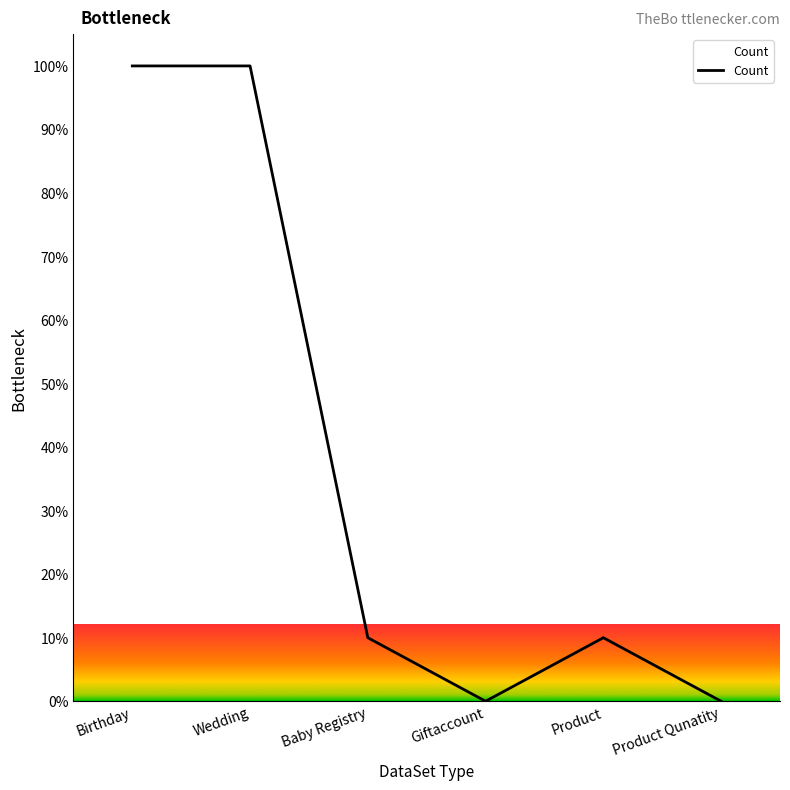

What position from the left is Product?

5